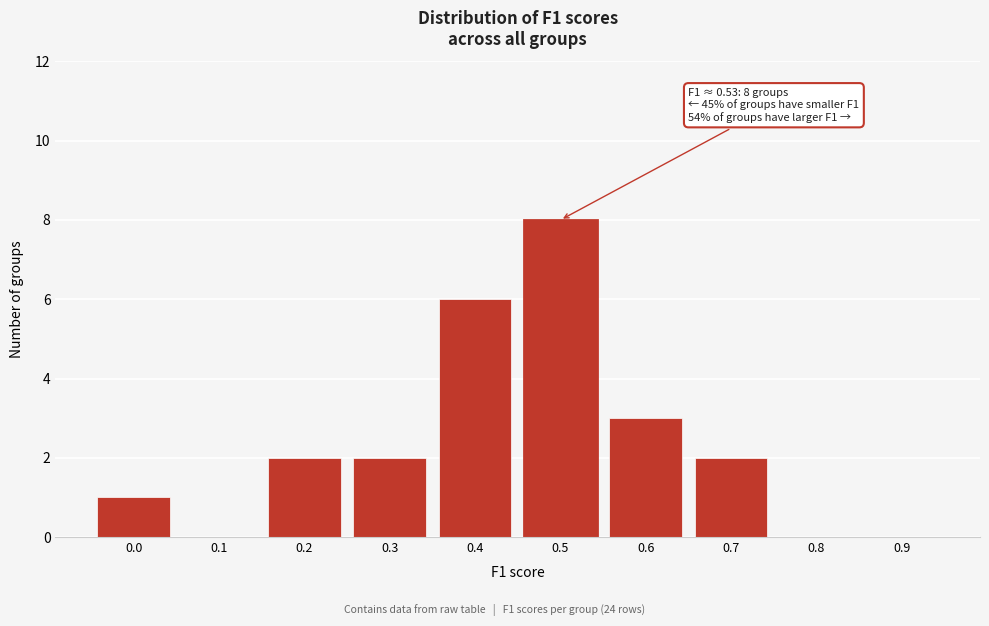

Reading left to right, extract all data points from this chart.

0.0=1	0.1=0	0.2=2	0.3=2	0.4=6	0.5=8	0.6=3	0.7=2	0.8=0	0.9=0